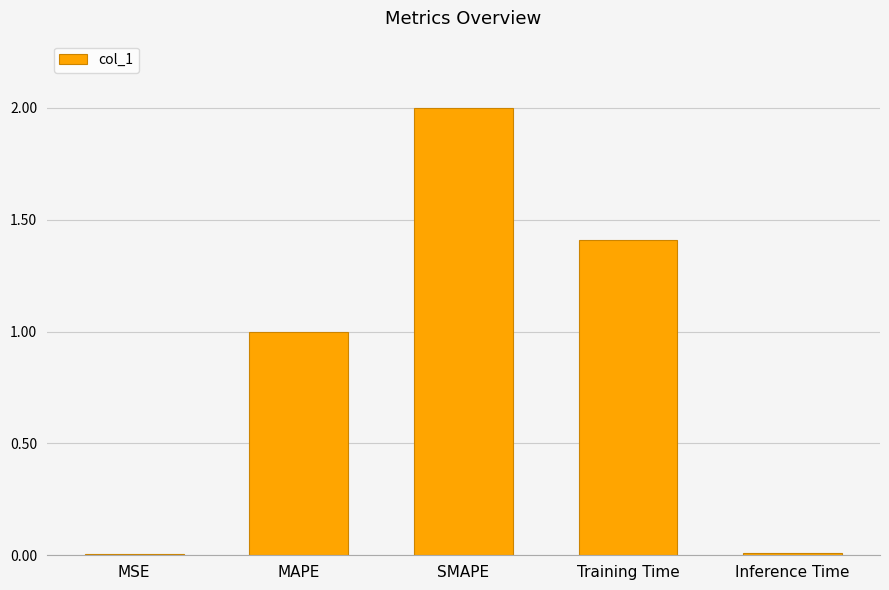

What is the sum of the values at Training Time and SMAPE?

3.4